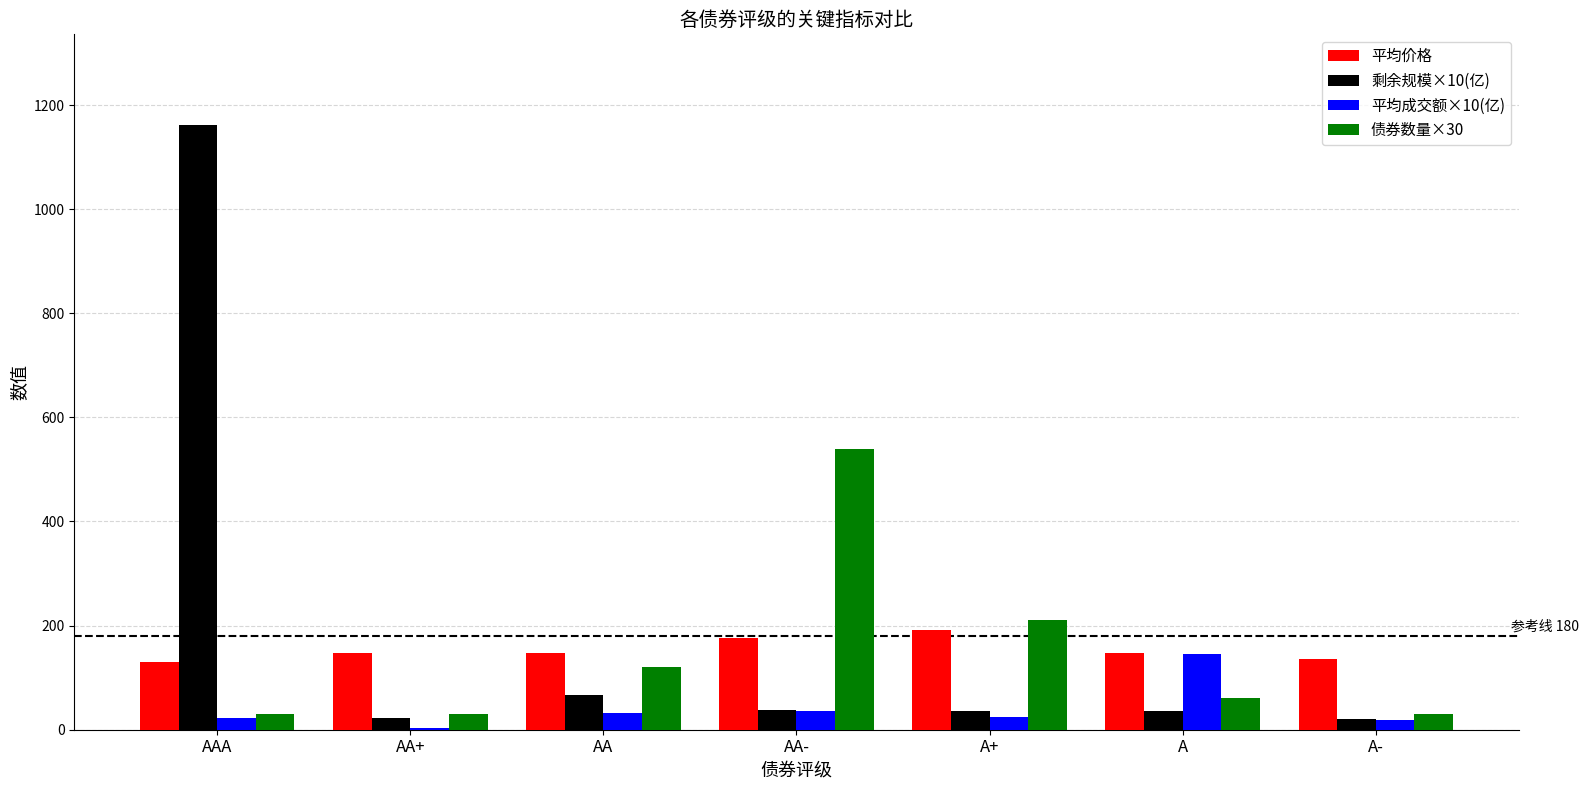

The value of 剩余规模×10(亿) at AA- is 38.8. True or false?

True